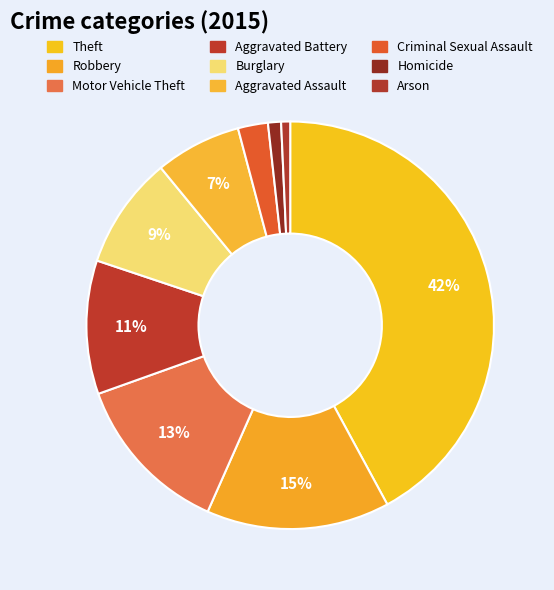

Is the sum of Aggravated Assault and Motor Vehicle Theft greater than half?

No